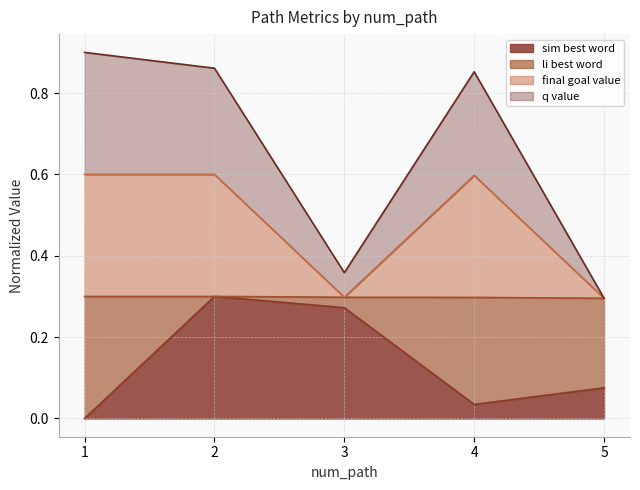

True or false: sim_best_word and final_goal_value intersect in this chart.

False